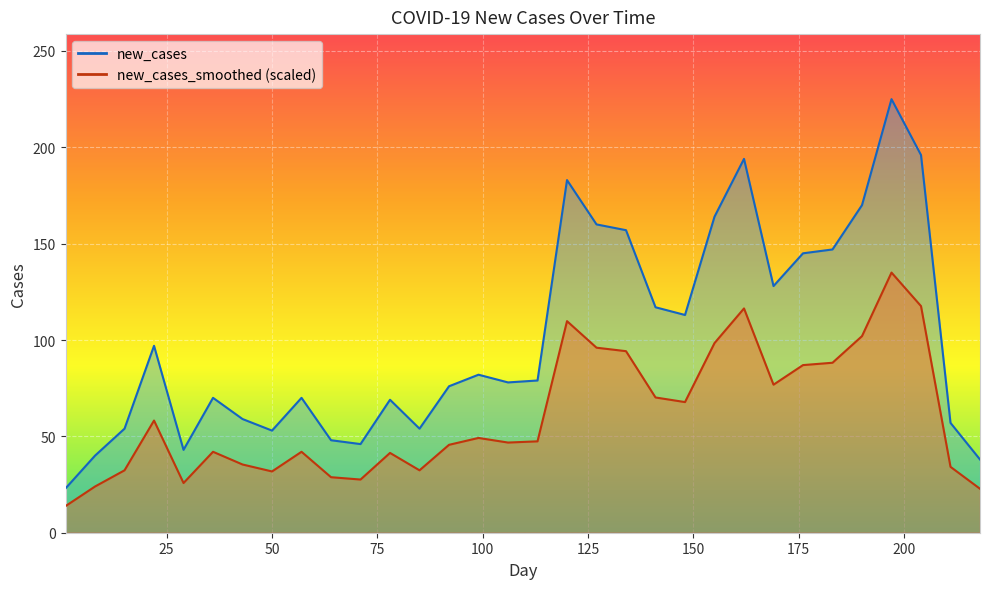

At 50, list the series in order from largest to smallest.

new_cases, new_cases_smoothed